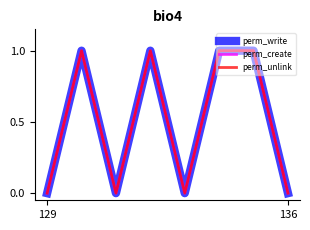

True or false: perm_write and perm_create cross at least once.

False